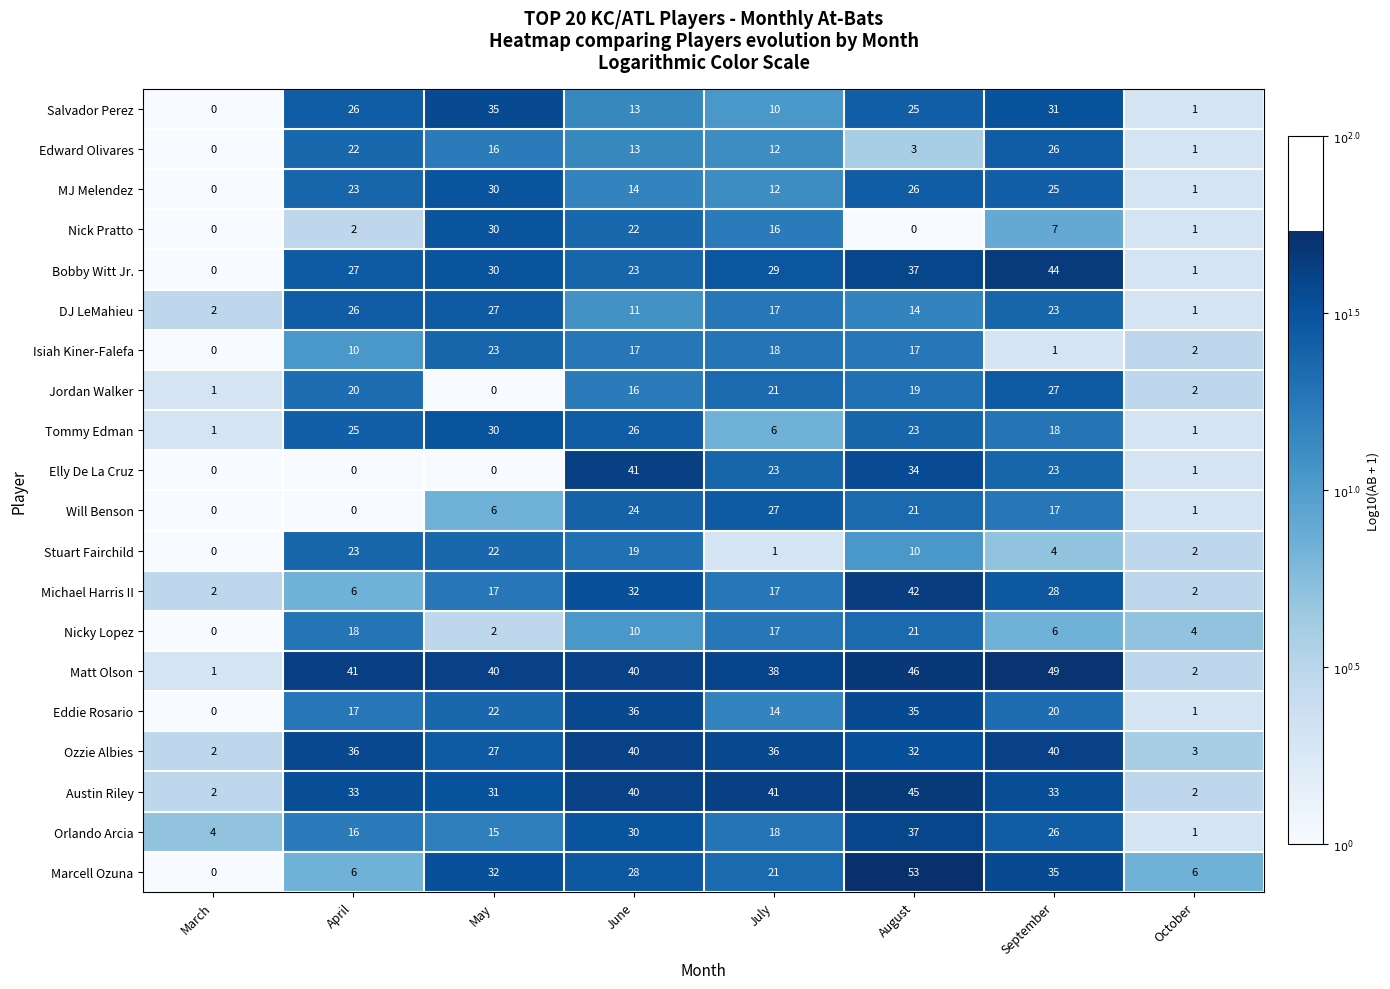

At which label is Nicky Lopez closest to 10?

June